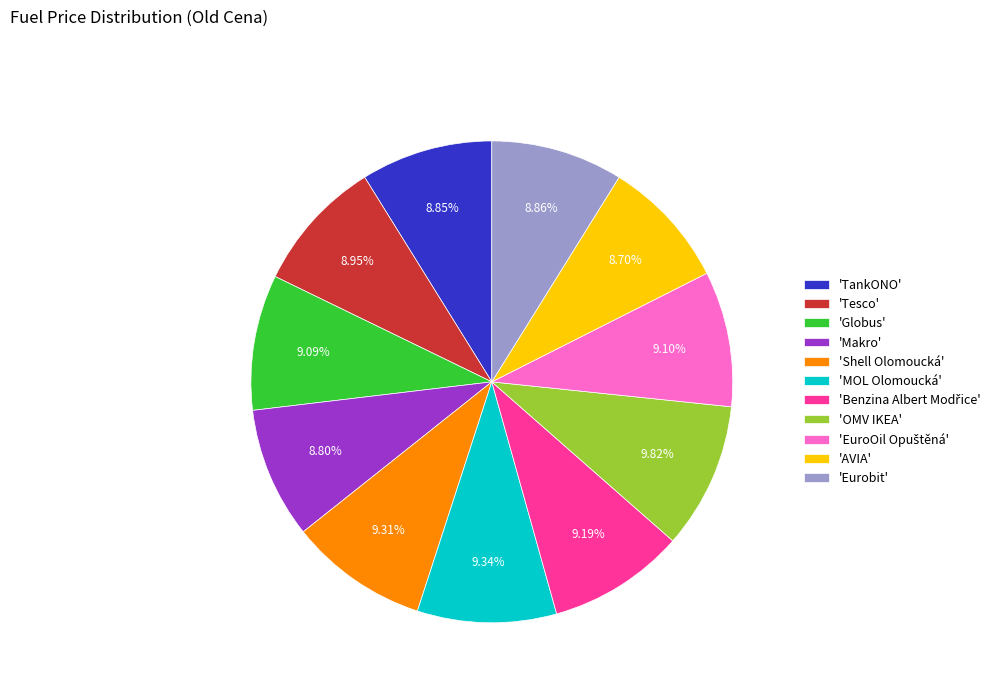

Is 'Globus' the majority of the pie?

No